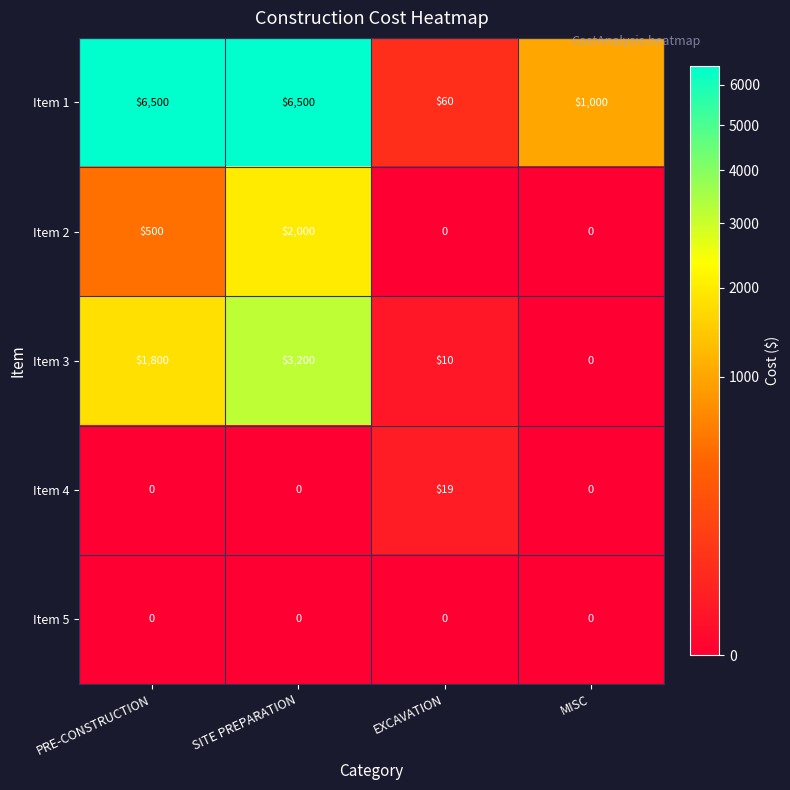

What is the average value of the Item 1 series?

3515